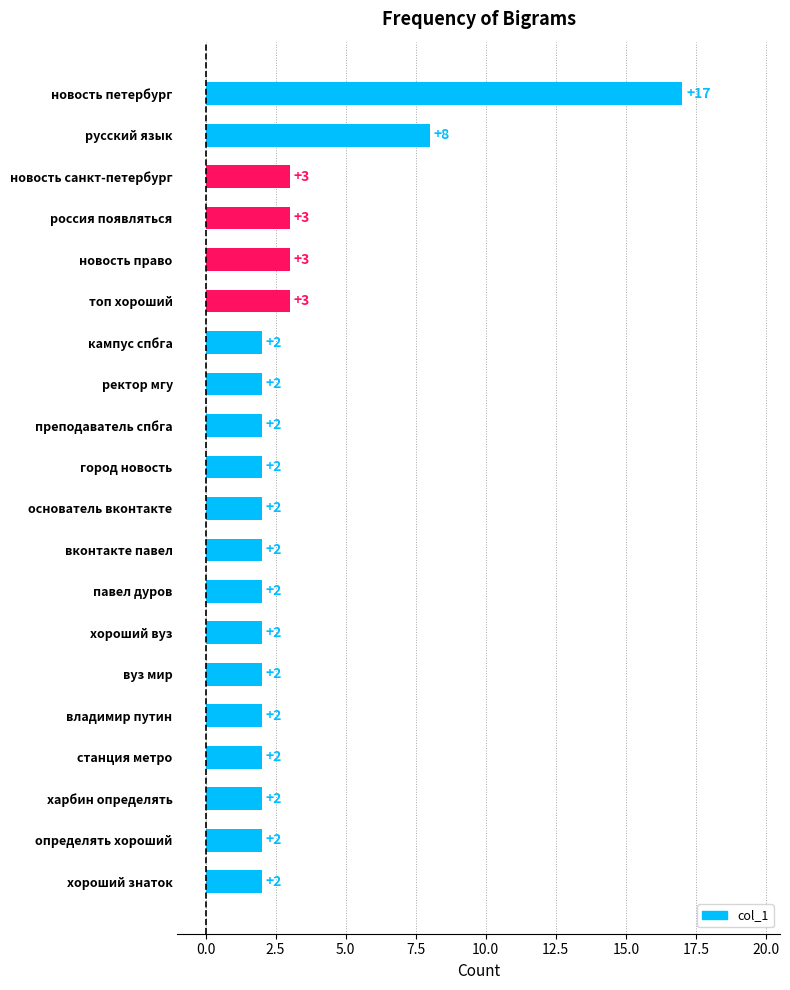

True or false: the data shows 5 at топ хороший.

False